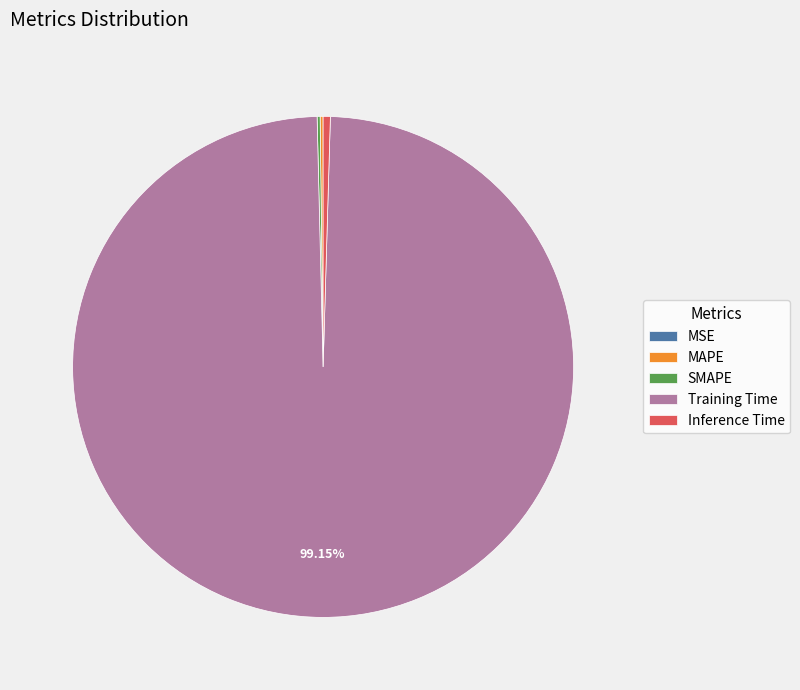

What is the largest slice in the pie chart?

Training Time